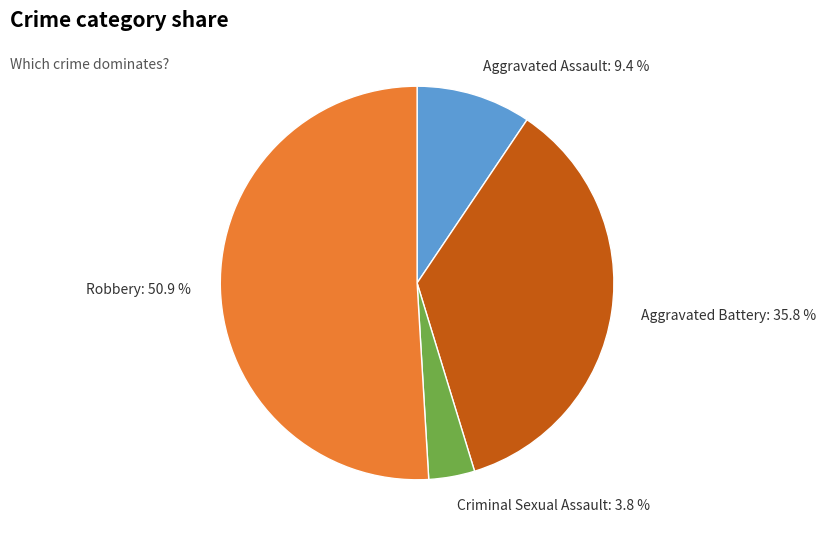

Between Aggravated Battery and Criminal Sexual Assault, which is larger?

Aggravated Battery